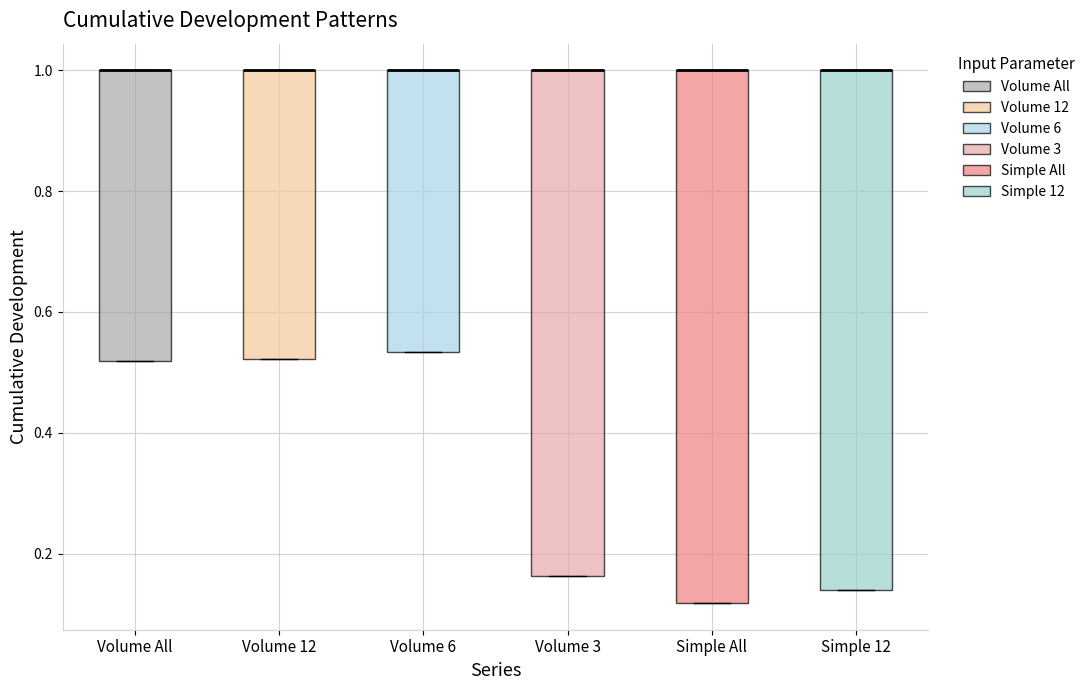

Which box is the tallest, from its lower edge to its upper edge?

Simple All